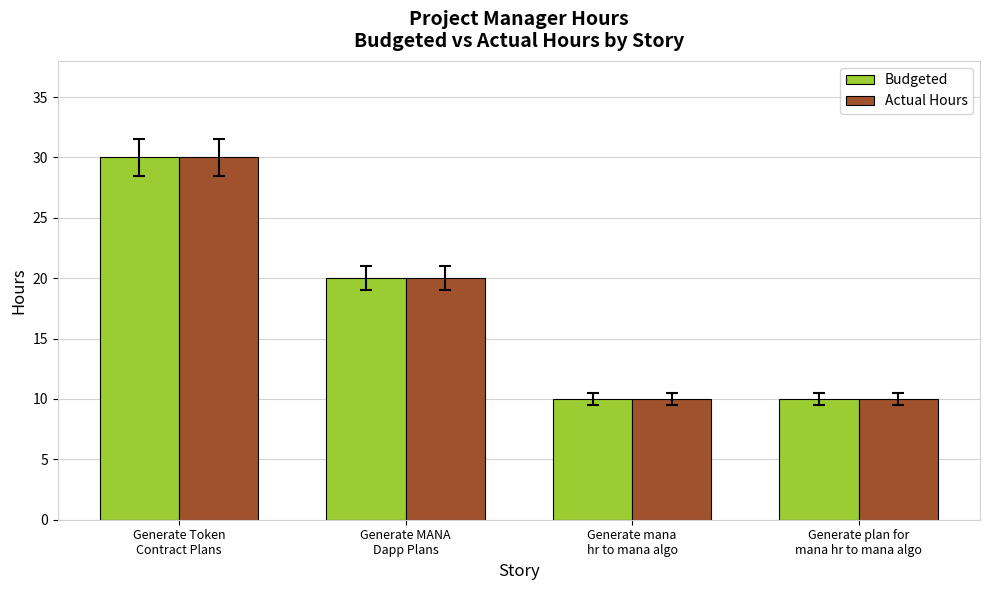

How many bars are there in total?

8